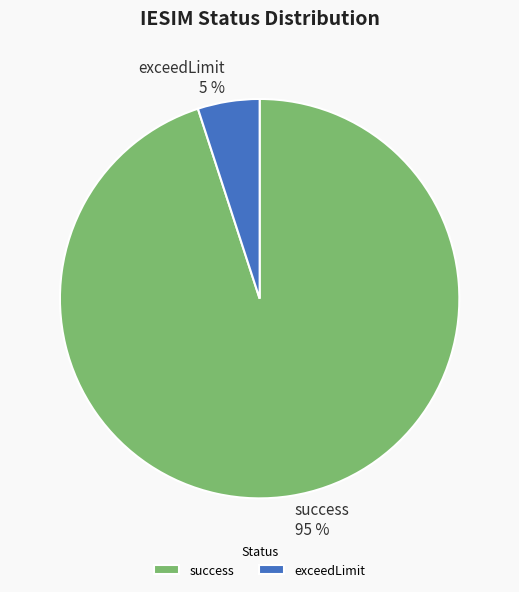

To the nearest percent, what is the difference between the exceedLimit and success slice percentages?

90%